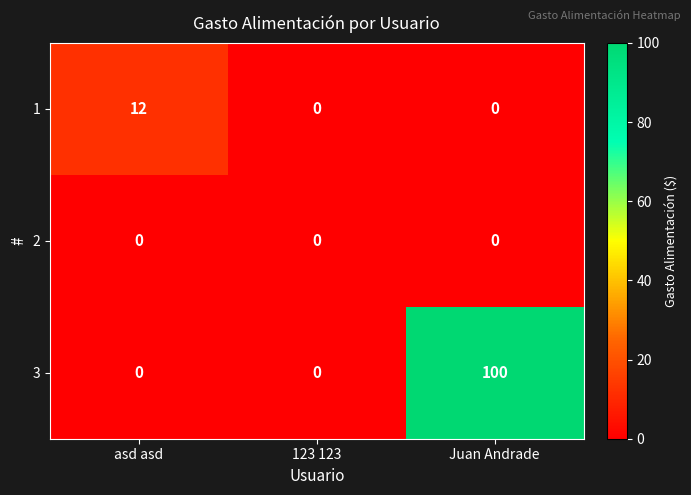

What is the difference between the maximum and second lowest values in the 1 series?

12